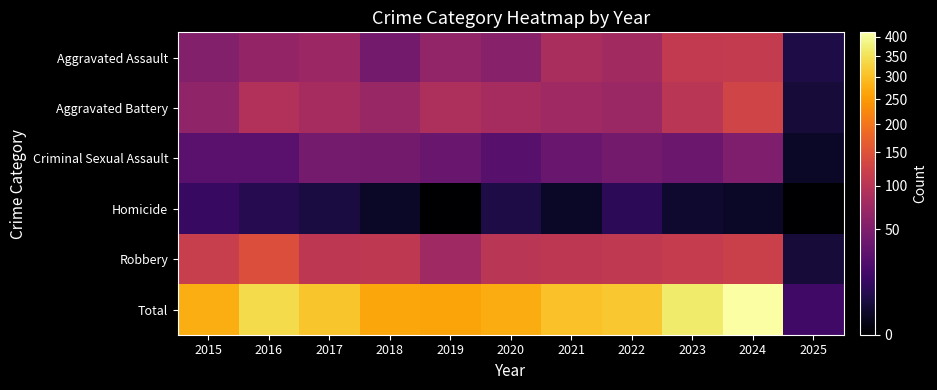

List the series in order of their peak value, highest first.

Total, Robbery, Aggravated Battery, Aggravated Assault, Criminal Sexual Assault, Homicide